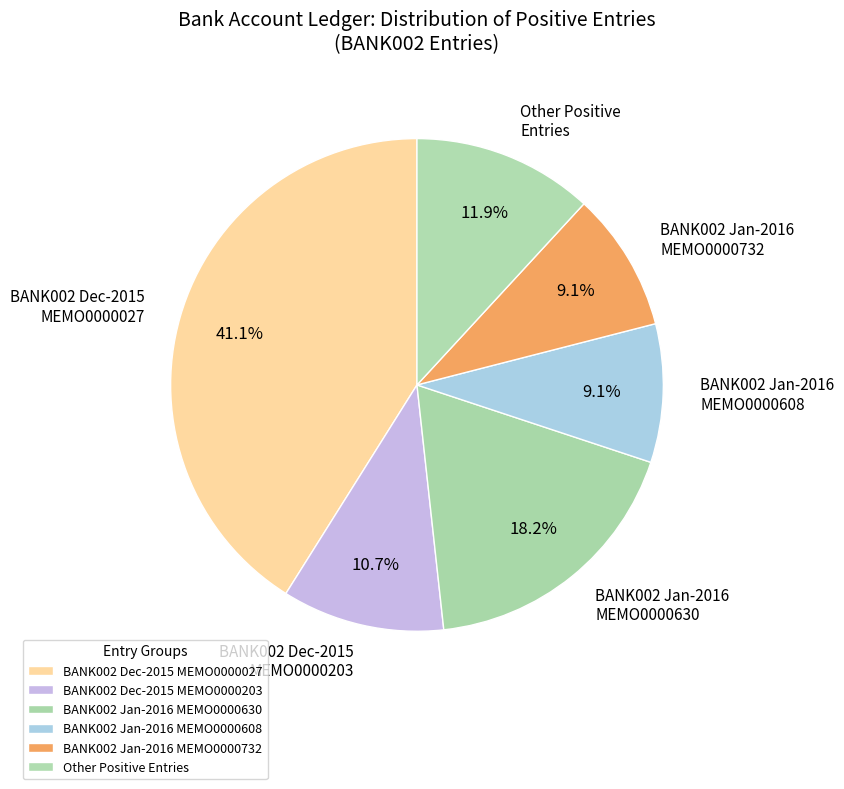

Which slice is the largest?

BANK002 Dec-2015 MEMO0000027